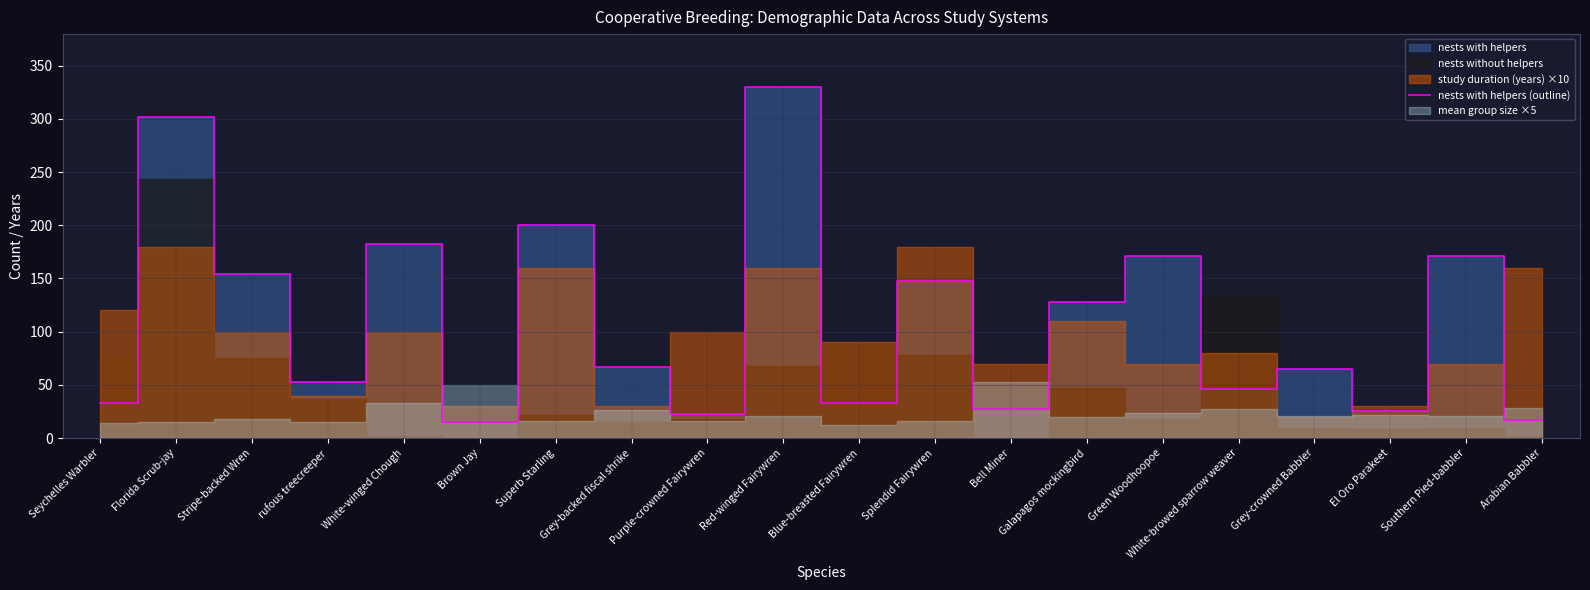

Read the nests with helpers (outline) value at Red-winged Fairywren.

330